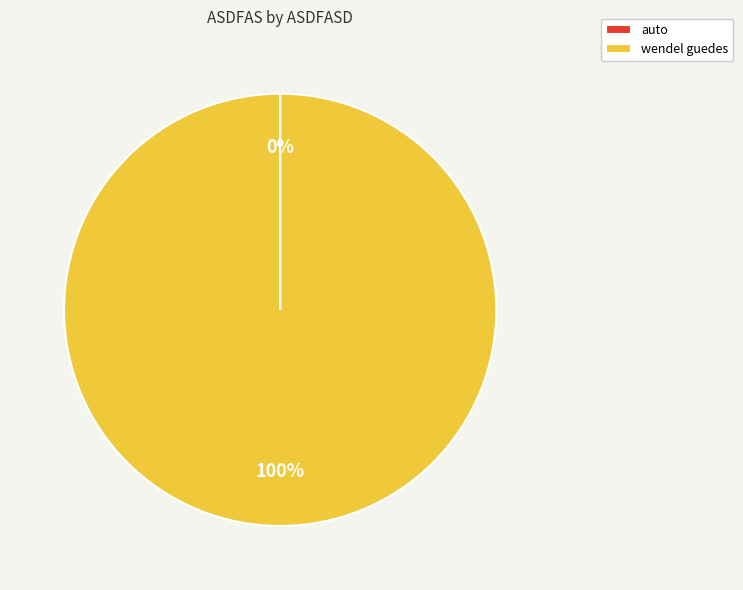

What is the majority slice?

wendel guedes